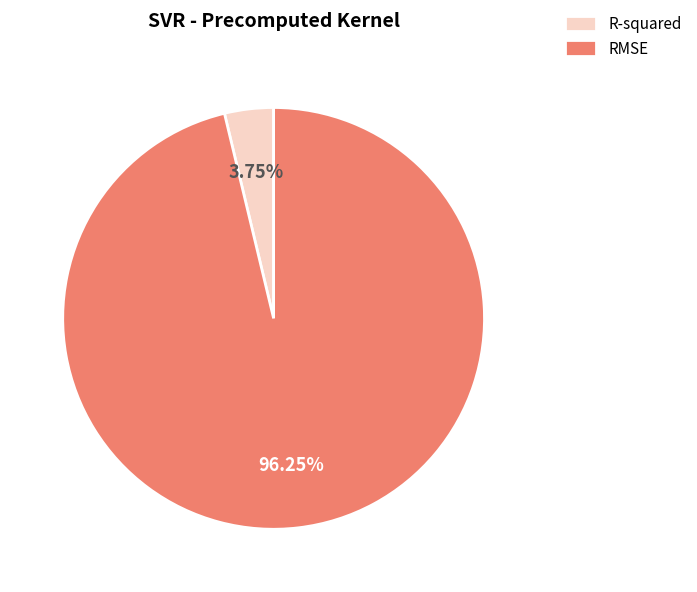

Between RMSE and R-squared, which is larger?

RMSE